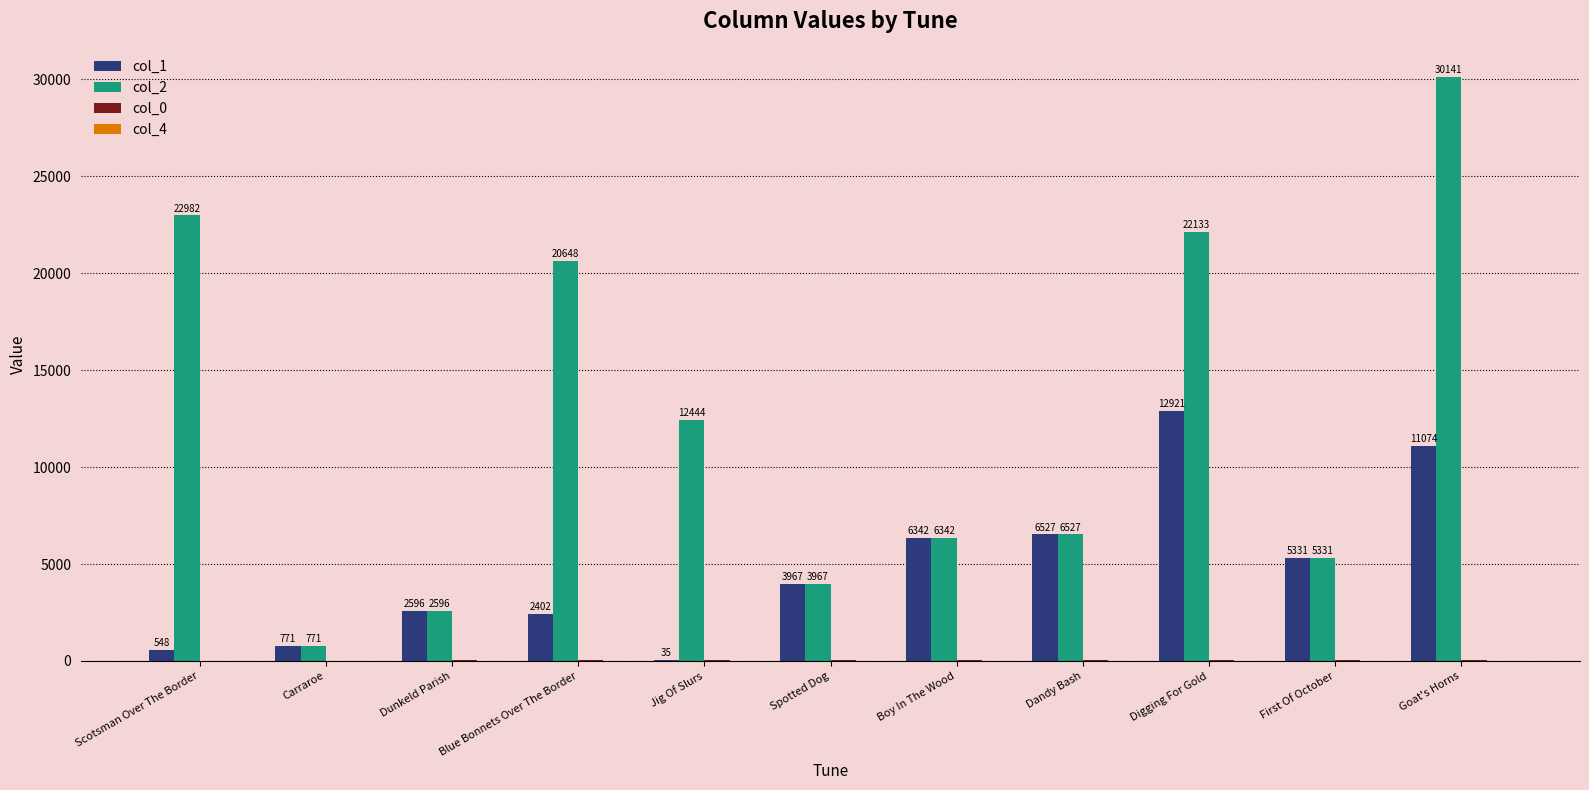

Between Blue Bonnets Over The Border and First Of October, which series saw the biggest shift?

col_2